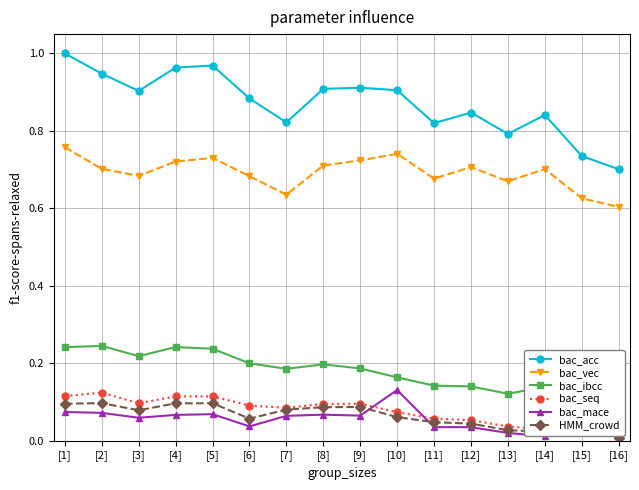

What is the average value of the bac_vec series?

0.7